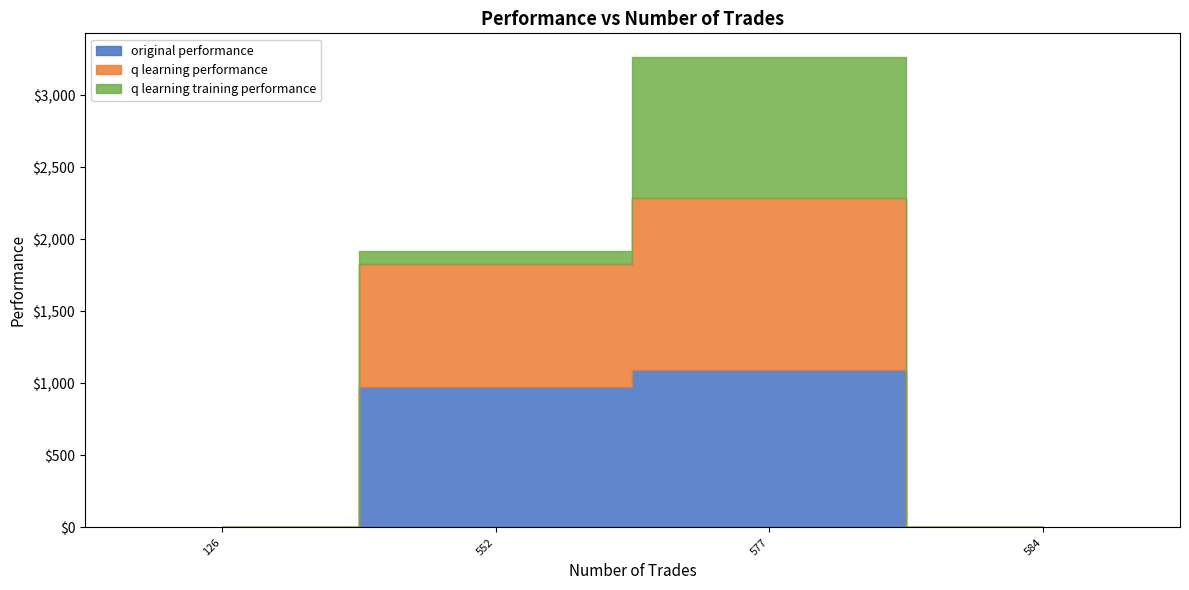

True or false: original performance and q learning training performance cross at least once.

False